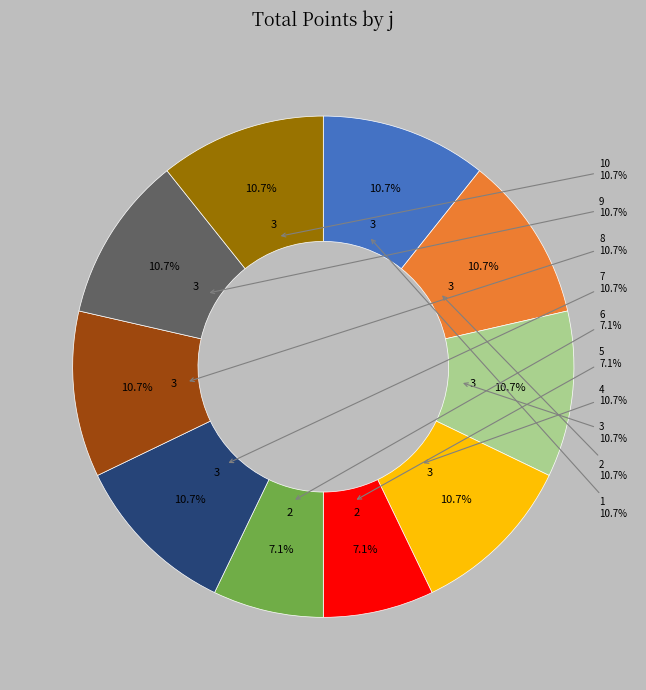

To the nearest percent, what percentage of the pie is 10?

11%